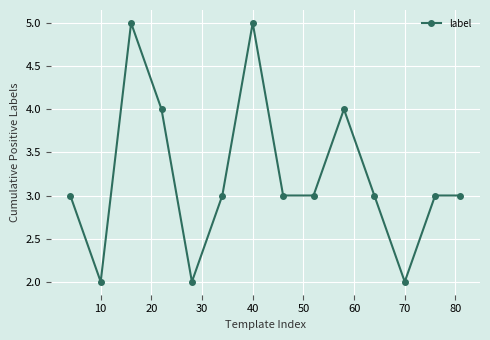

True or false: the data has more than 1 interior local peaks.

True